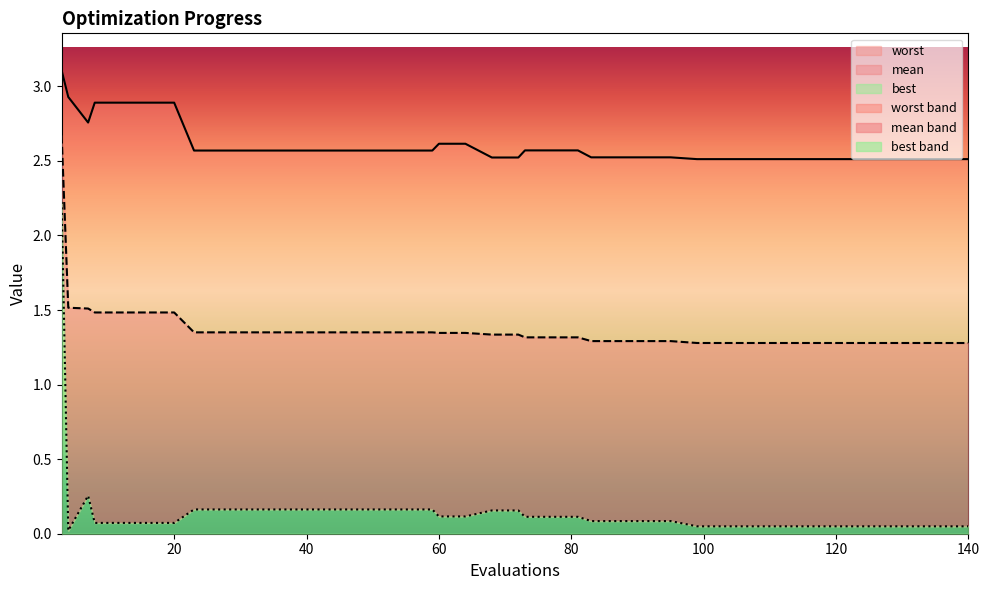

Count the mean values in the range 1 to 2.

39